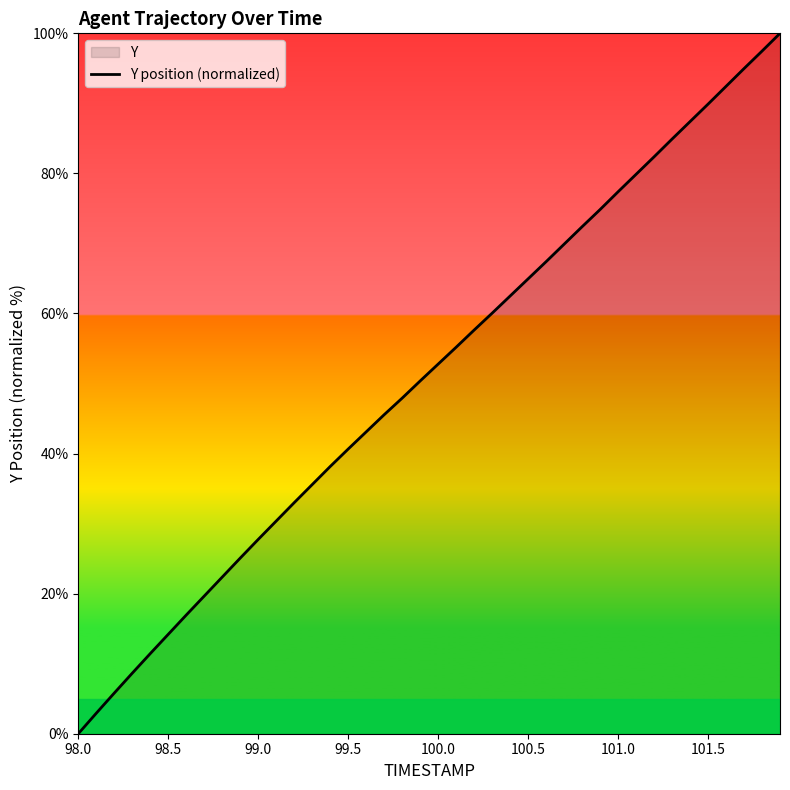

What is the approximate value at 99.5?

40.6